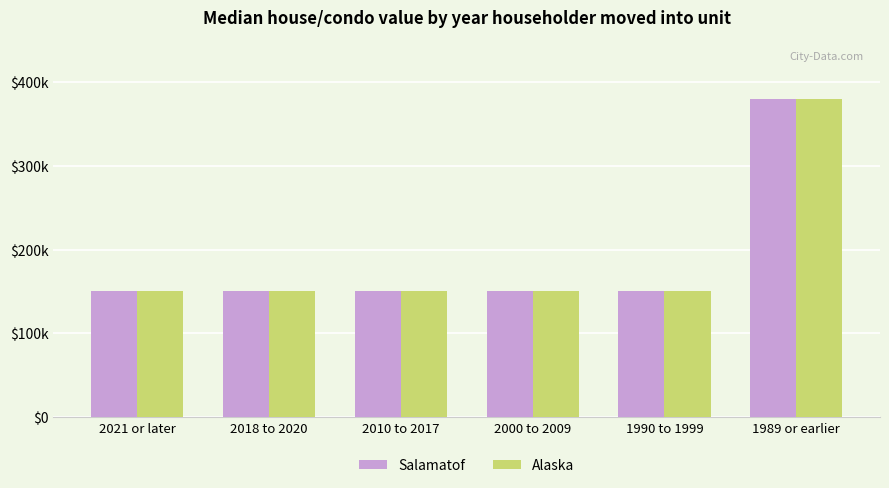

What are all the series names shown in the legend?

Salamatof, Alaska